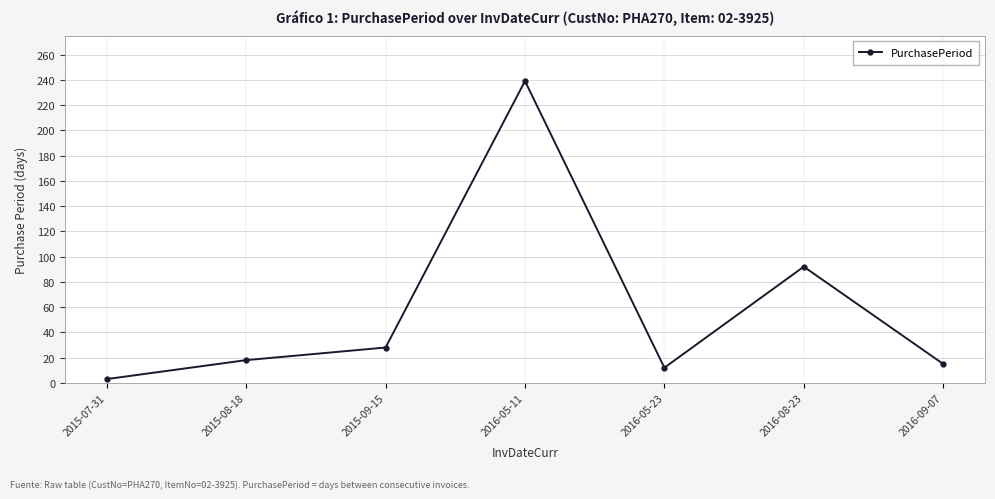

Where is the data nearest to the value 121?

2016-08-23